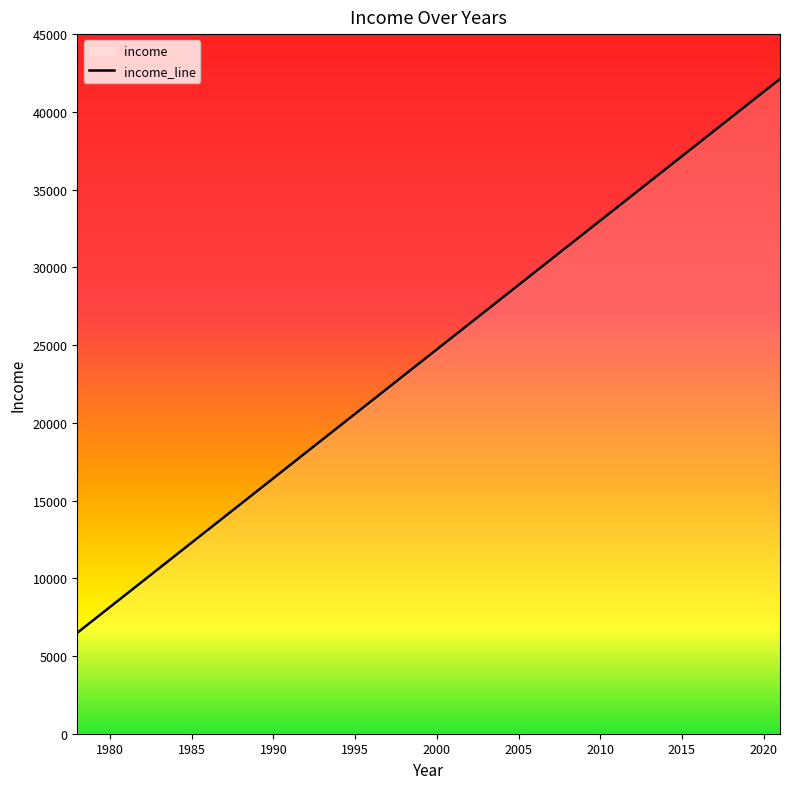

What is the greatest value displayed?

42117.2